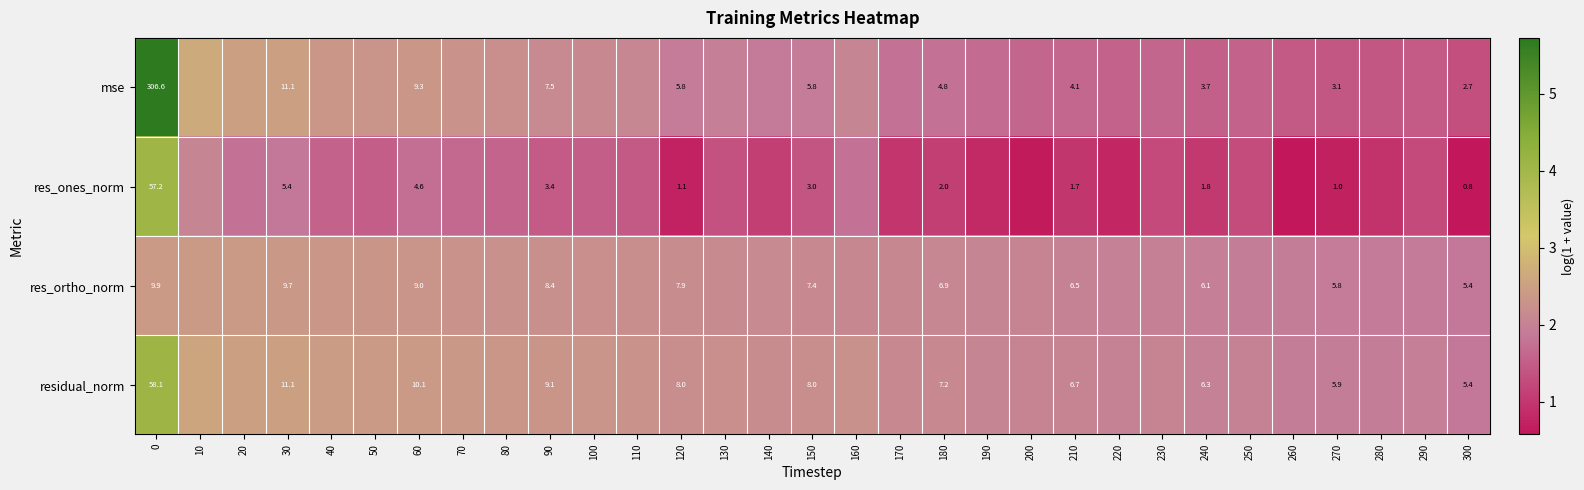

What is the highest value of the res_ones_norm series?

4.1